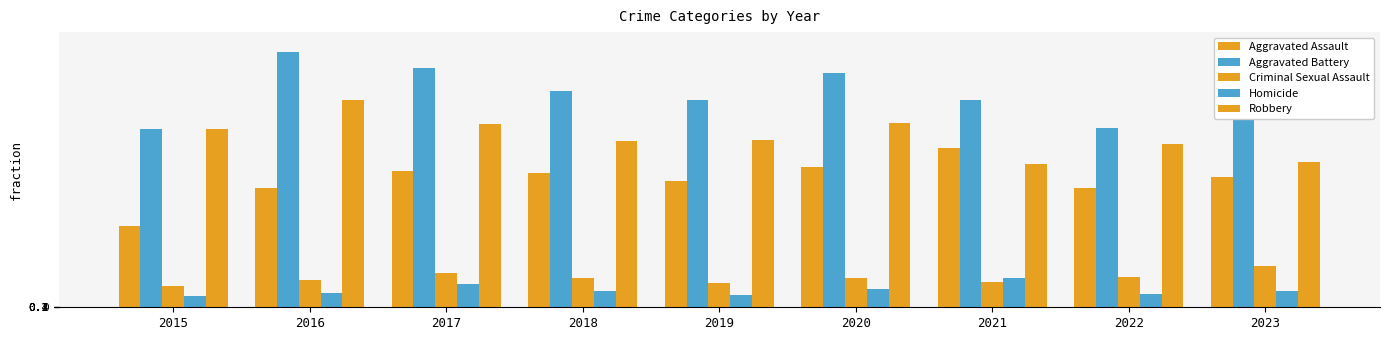

Is the value of Aggravated Battery at 2016 greater than the value of Criminal Sexual Assault at 2020?

Yes